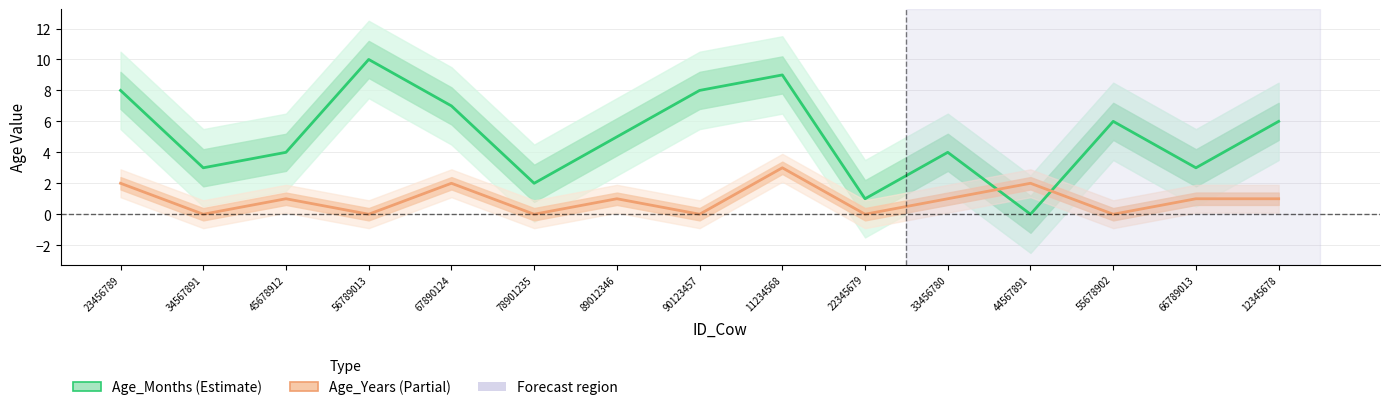

What is the value of the Age_Months point at the 14th from the left?

3